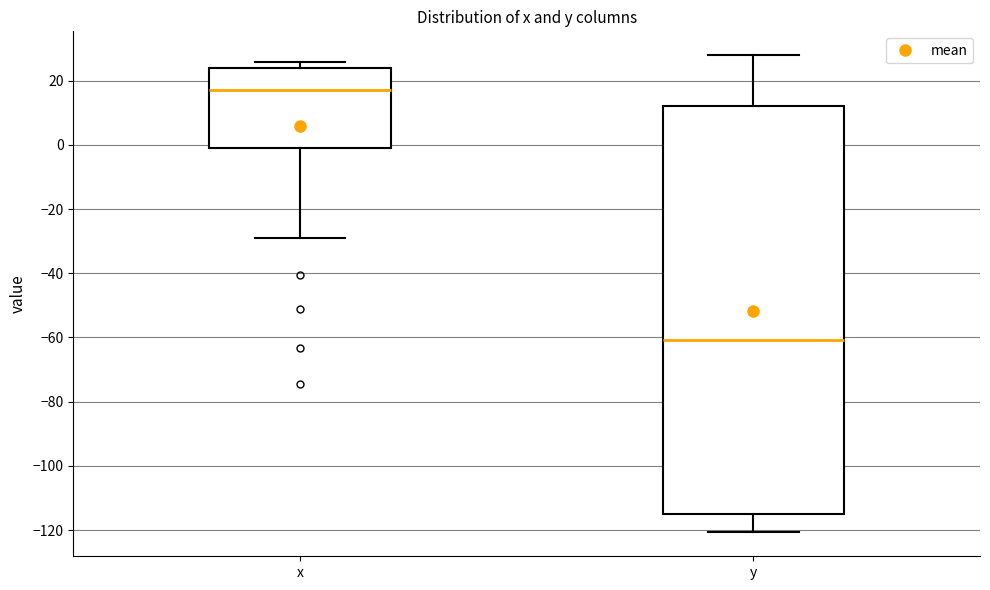

Where does the median line of the box for x sit on the y-axis? The values are not printed on the chart, so give them approximately, as read against the axis.

16